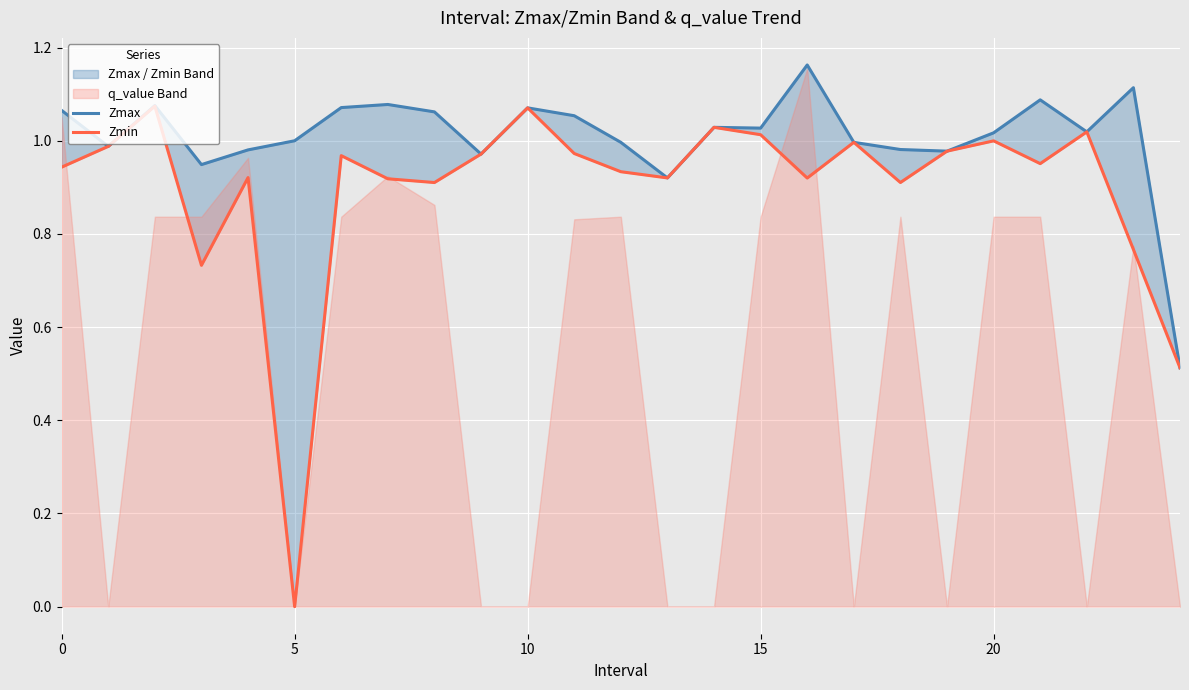

What is the highest value of the Zmax series?

1.2